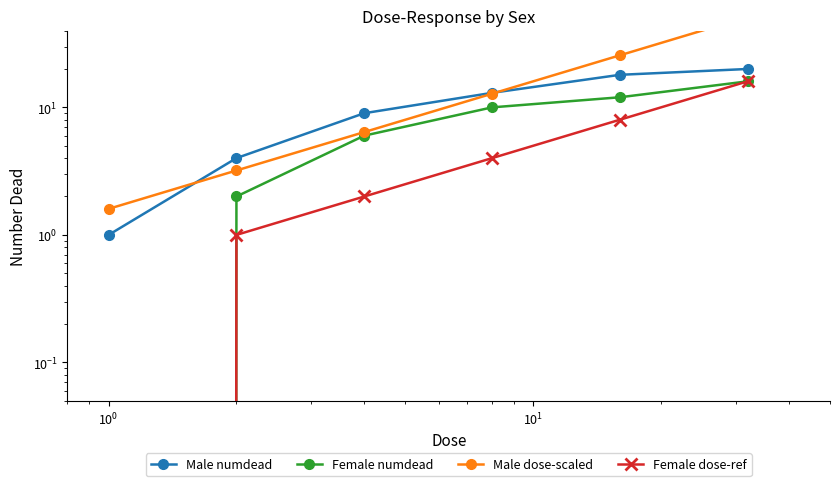

Is this an area chart (filled region under the line)?

No